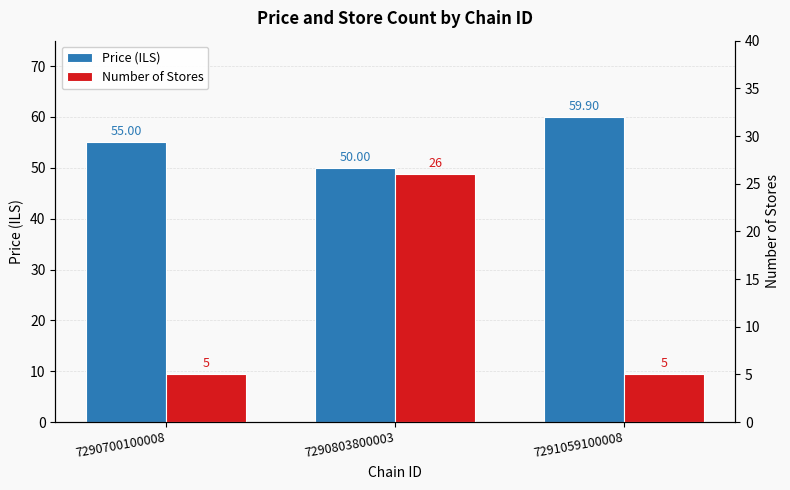

Which series has the largest total across all categories?

Price (ILS)